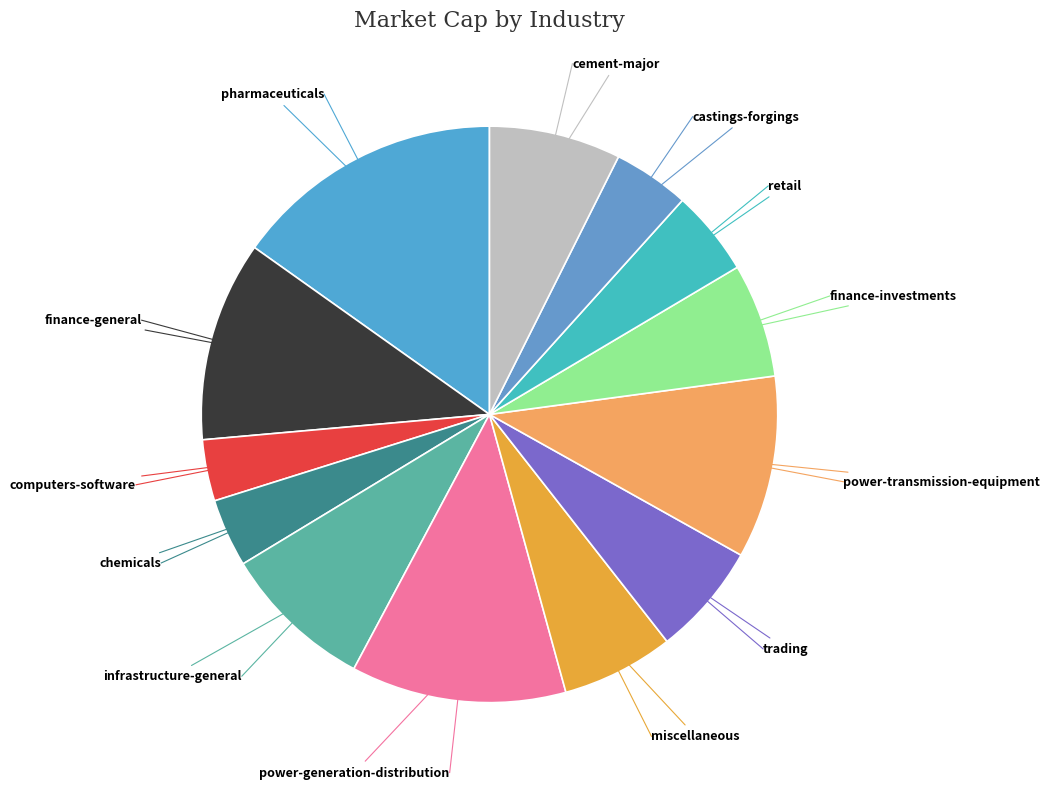

Which has a higher value, chemicals or retail?

retail